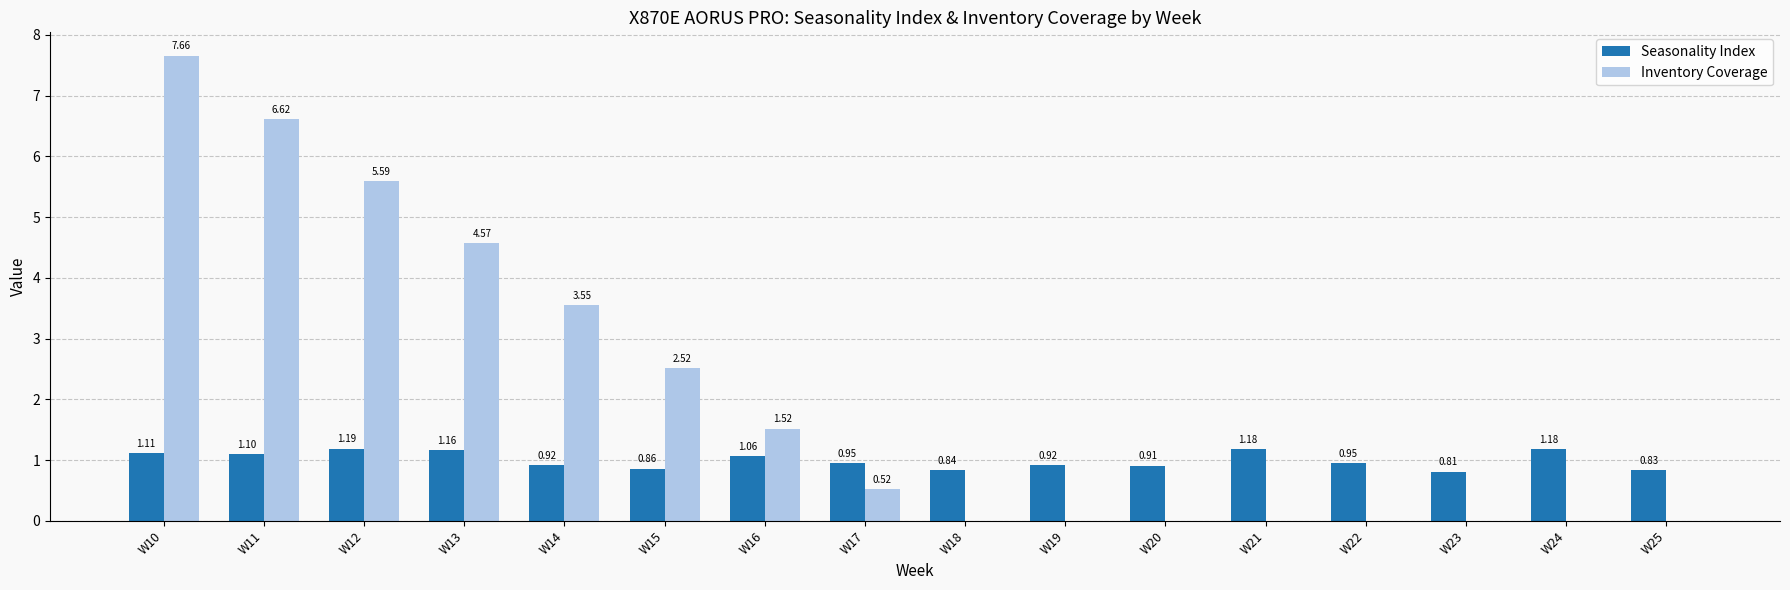

Which series has the largest total across all categories?

Inventory Coverage